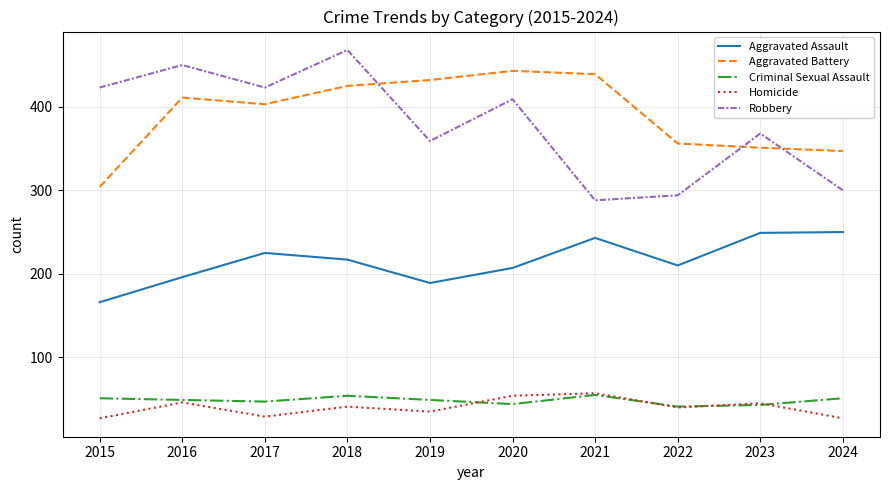

Between 2016 and 2018, which series saw the biggest shift?

Aggravated Assault